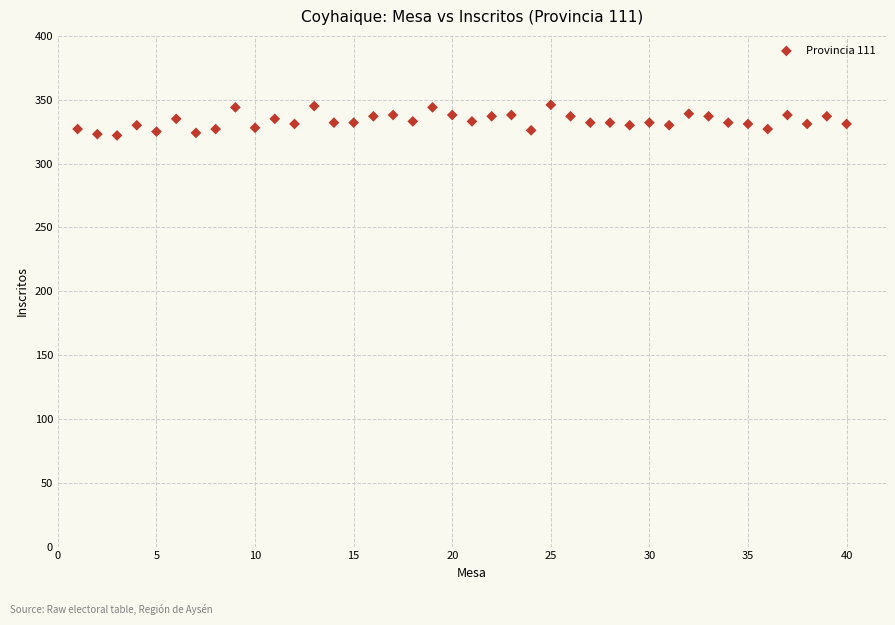

What is the range of X values (max minus min)?

39